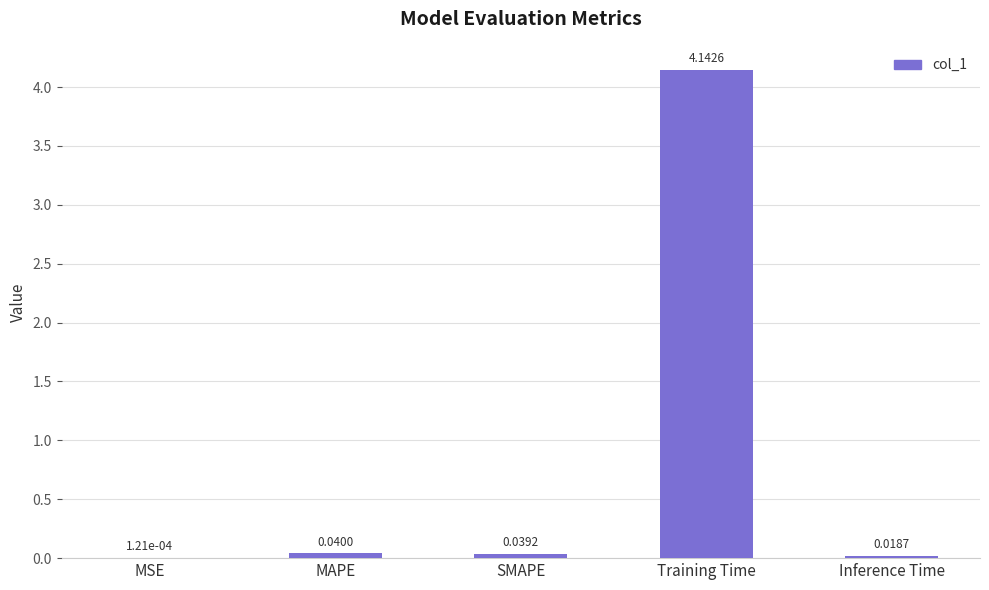

What is the average value?

0.8